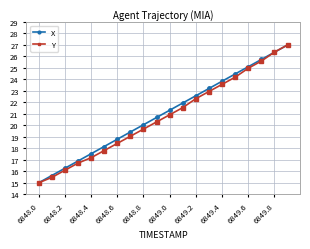

True or false: Y has more than 1 interior local peaks.

False